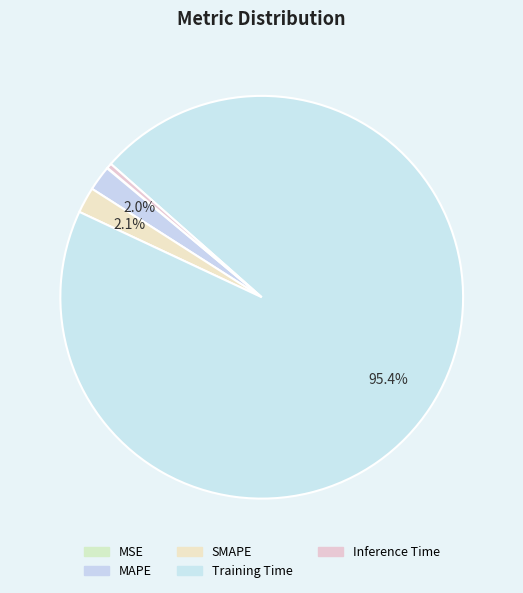

How much of the chart is everything except Training Time?

4.6%